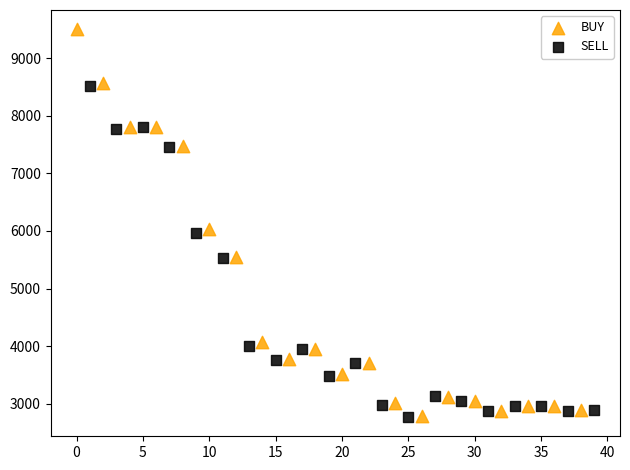

Which series contains the highest Y value?

BUY